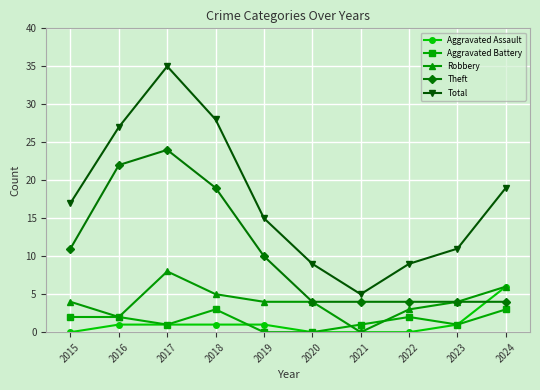

Reading left to right, list all the values displayed in this chart.

Aggravated Assault: 0	1	1	1	1	0	0	0	1	6
Aggravated Battery: 2	2	1	3	0	0	1	2	1	3
Robbery: 4	2	8	5	4	4	0	3	4	6
Theft: 11	22	24	19	10	4	4	4	4	4
Total: 17	27	35	28	15	9	5	9	11	19